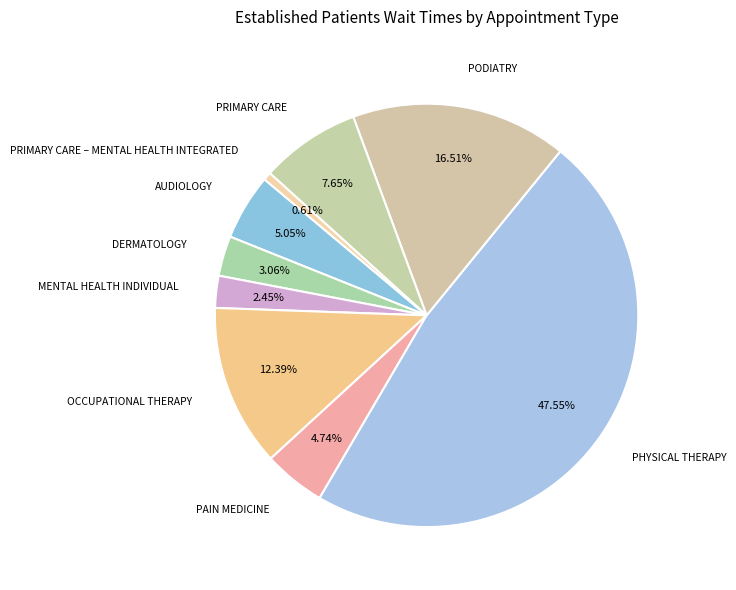

To the nearest percent, what percentage of the pie is OCCUPATIONAL THERAPY?

12%